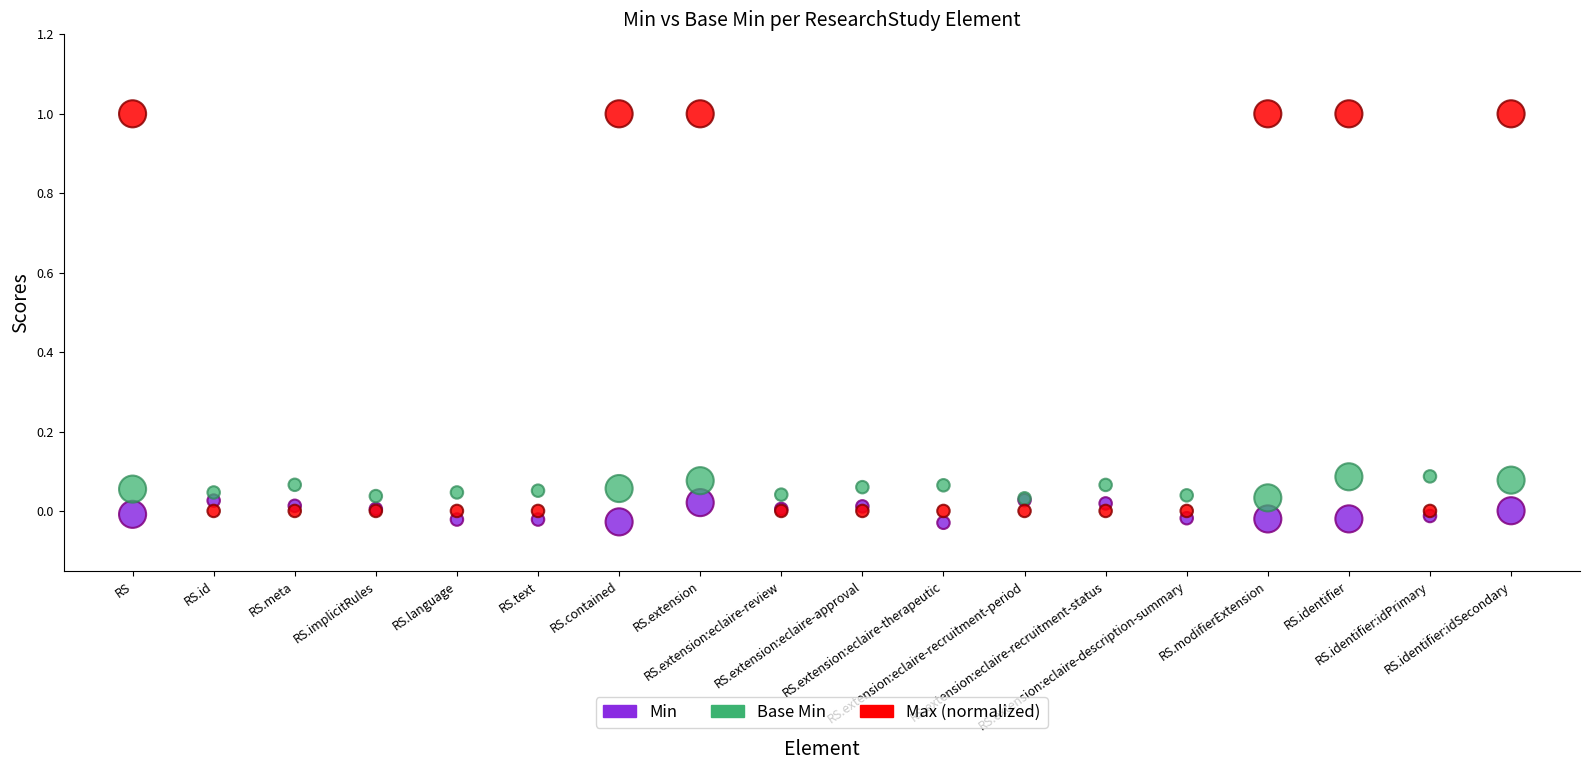

Which series contains the lowest Y value?

Min